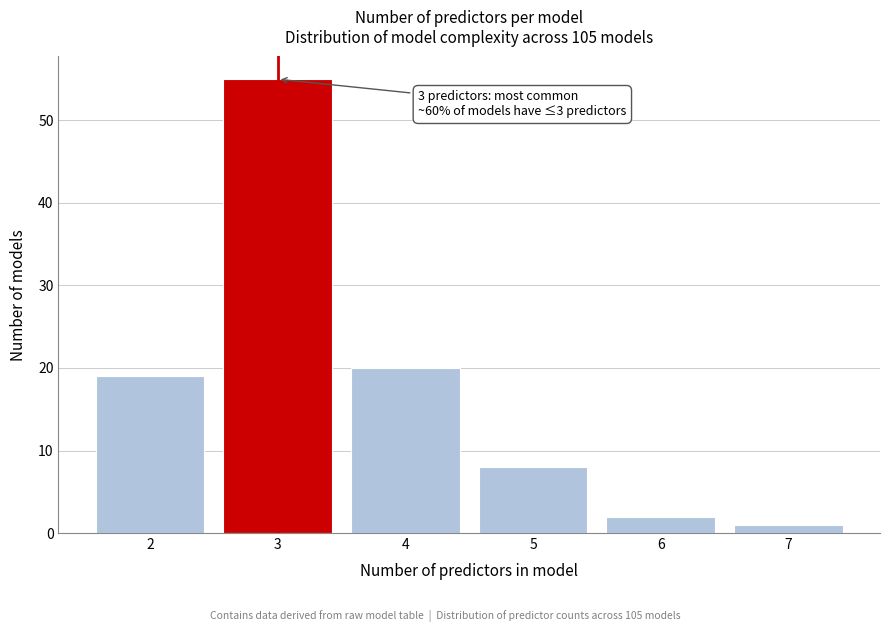

Reading left to right, what are all the values shown in this chart?

19	55	20	8	2	1